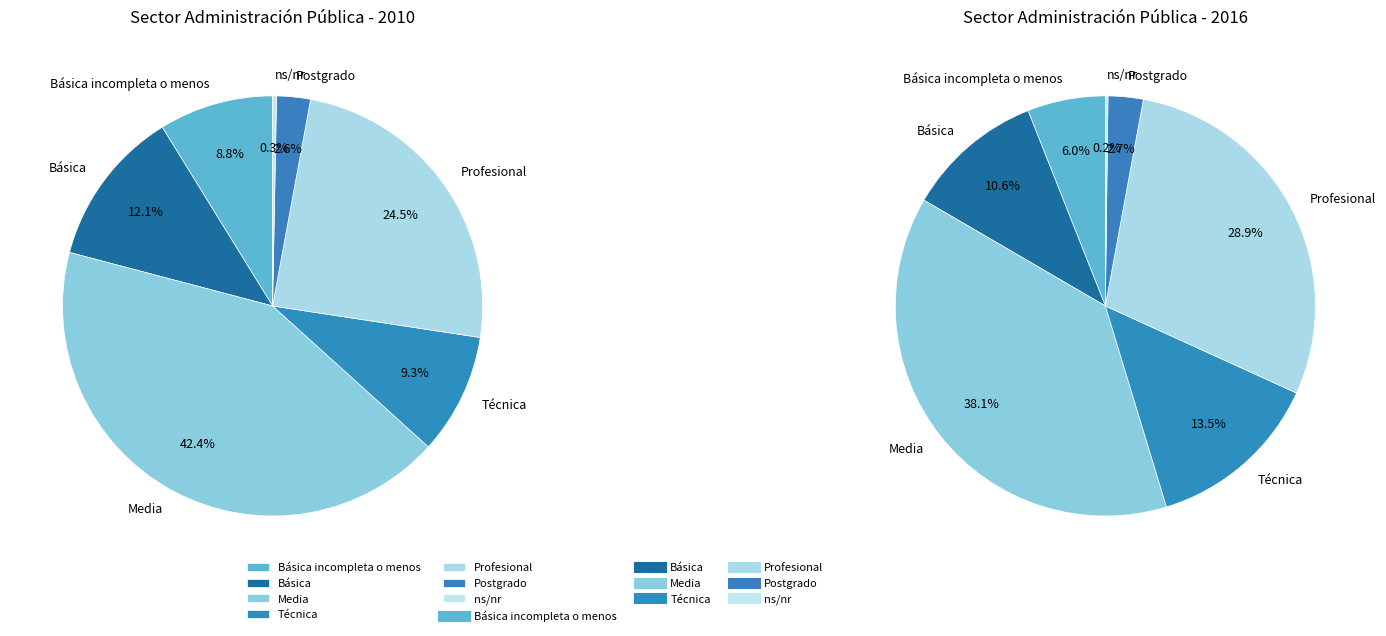

Which category has the biggest portion of the pie?

Media